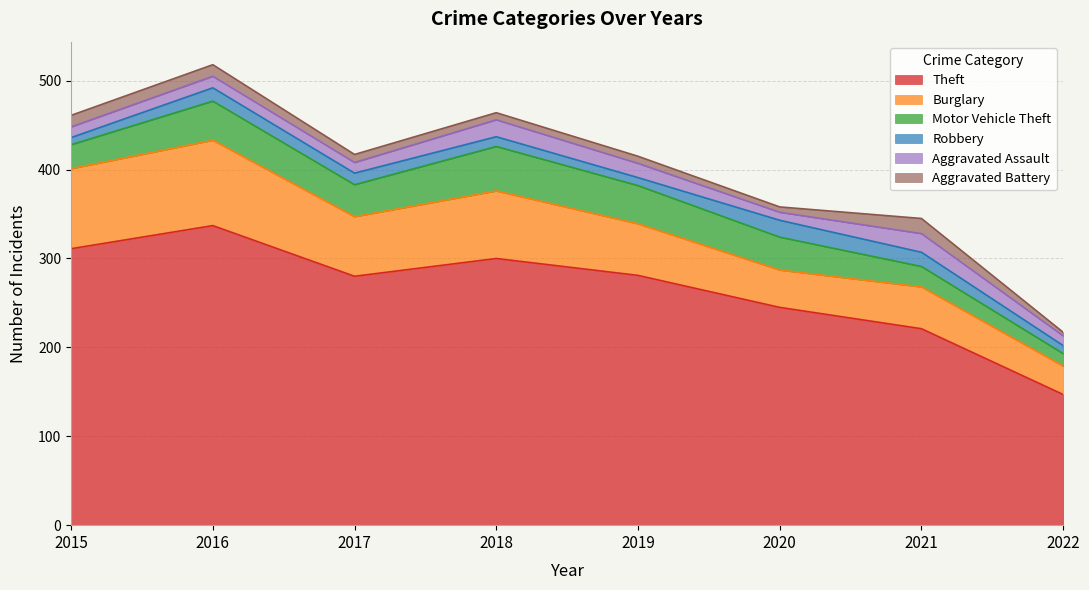

True or false: Motor Vehicle Theft and Theft intersect in this chart.

False